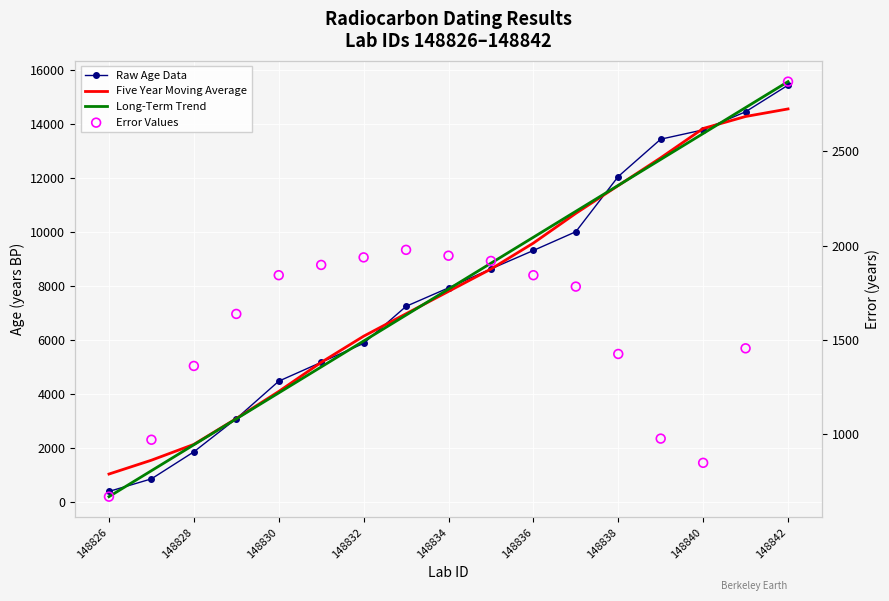

Which series contains the lowest Y value?

Long-Term Trend